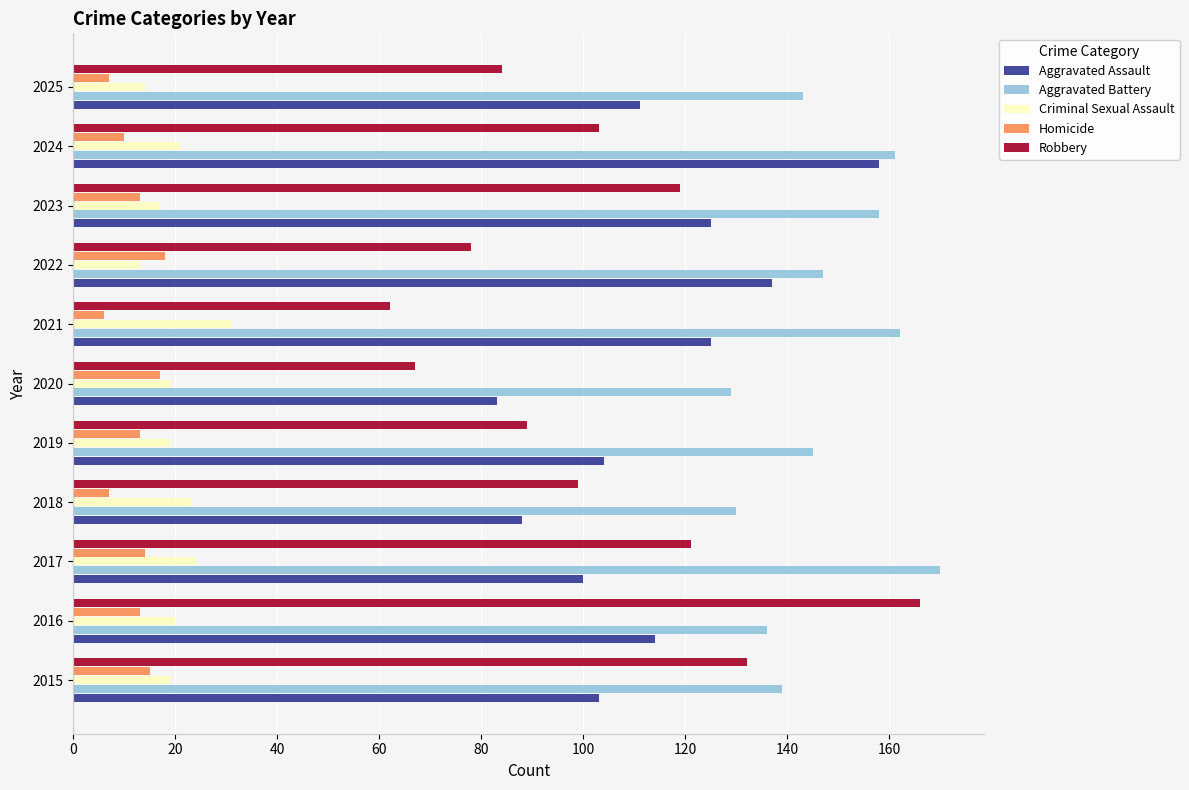

Which series has the largest range (max minus min)?

Robbery